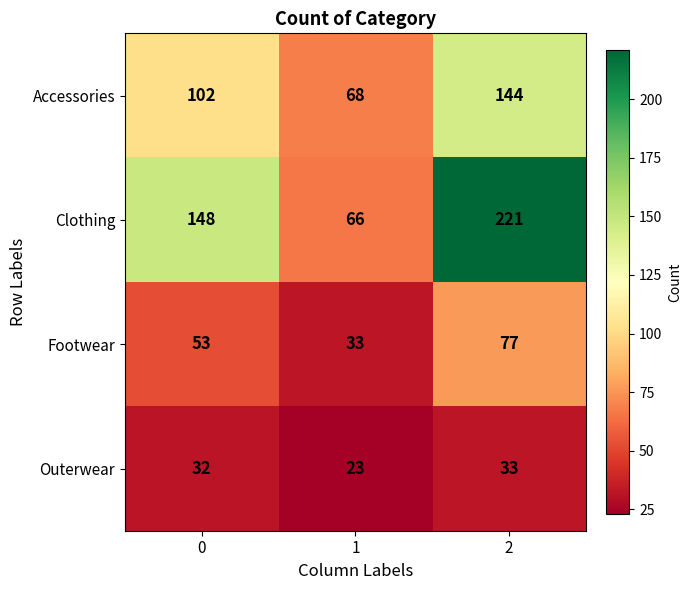

Count the number of data series in this chart.

4